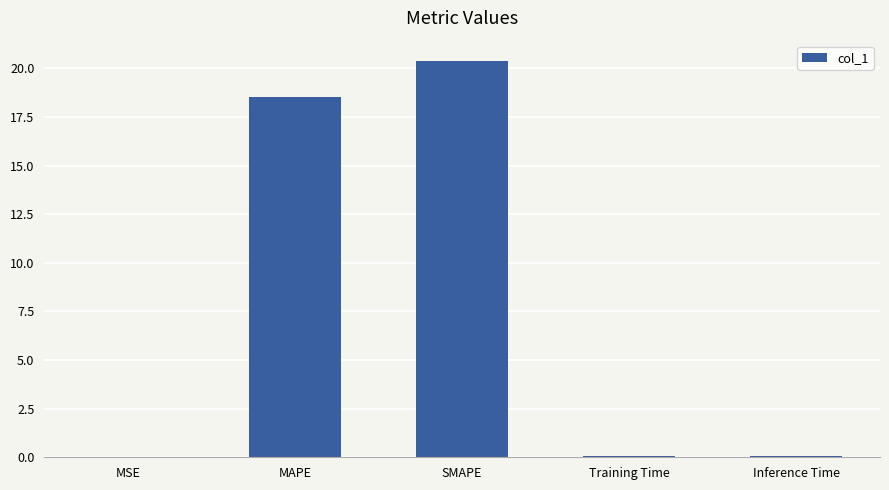

At which label is the value closest to 10?

MAPE